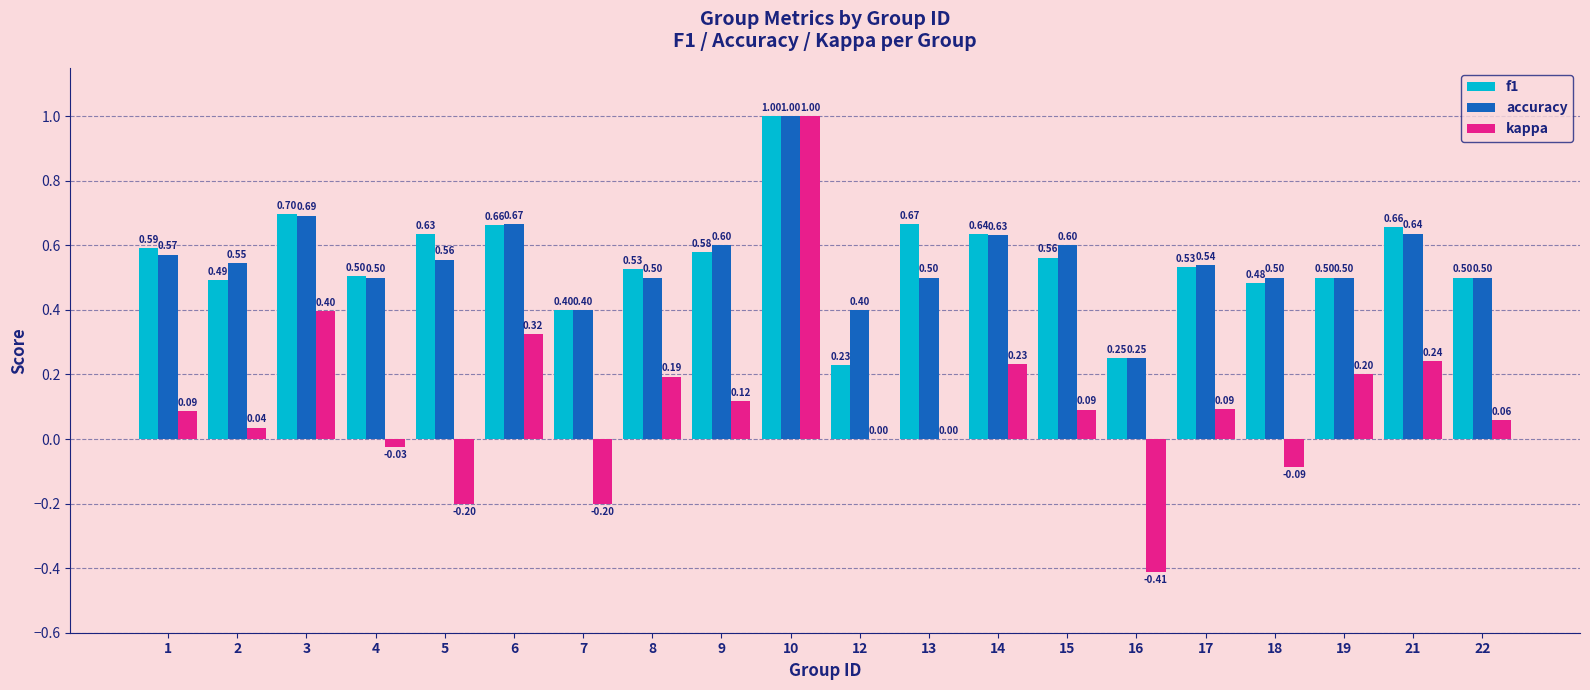

What are all the series names shown in the legend?

f1, accuracy, kappa